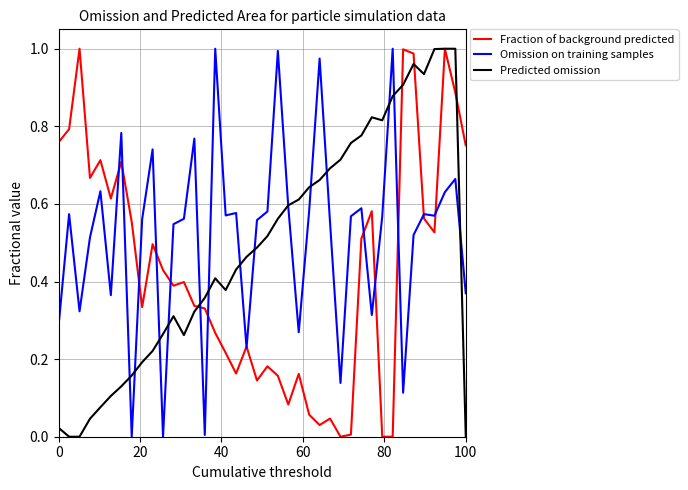

Rank the series by their average value, from lowest to highest.

Fraction of background predicted, Predicted omission, Omission on training samples